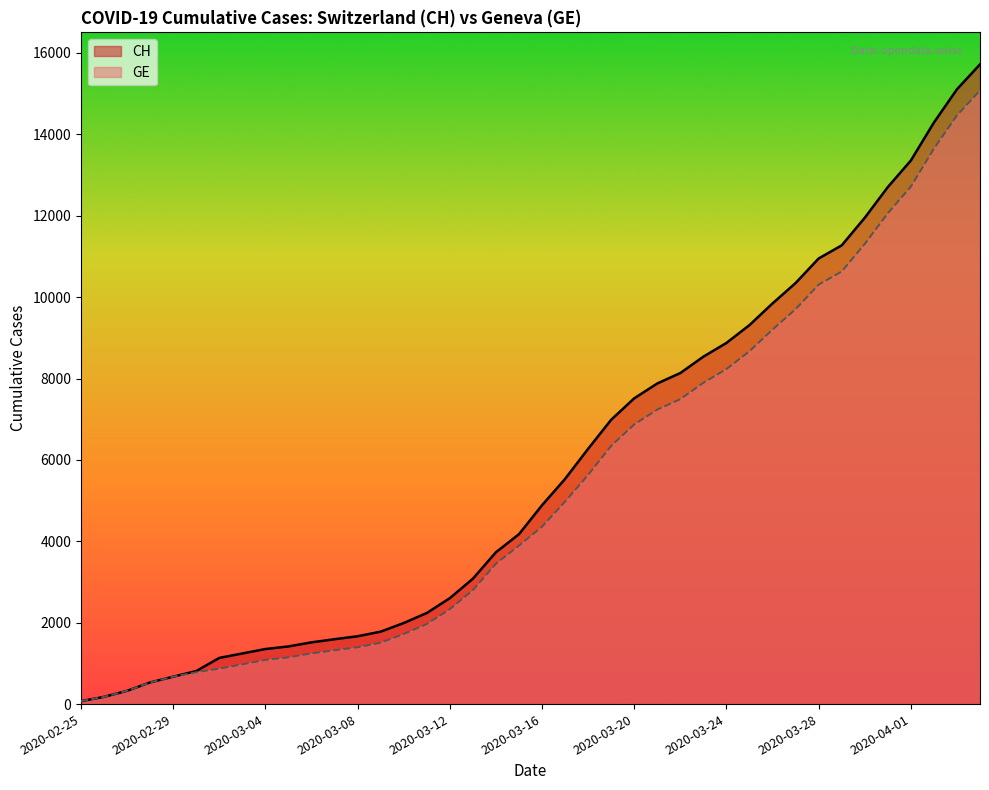

What is the sum of all GE values?

215106